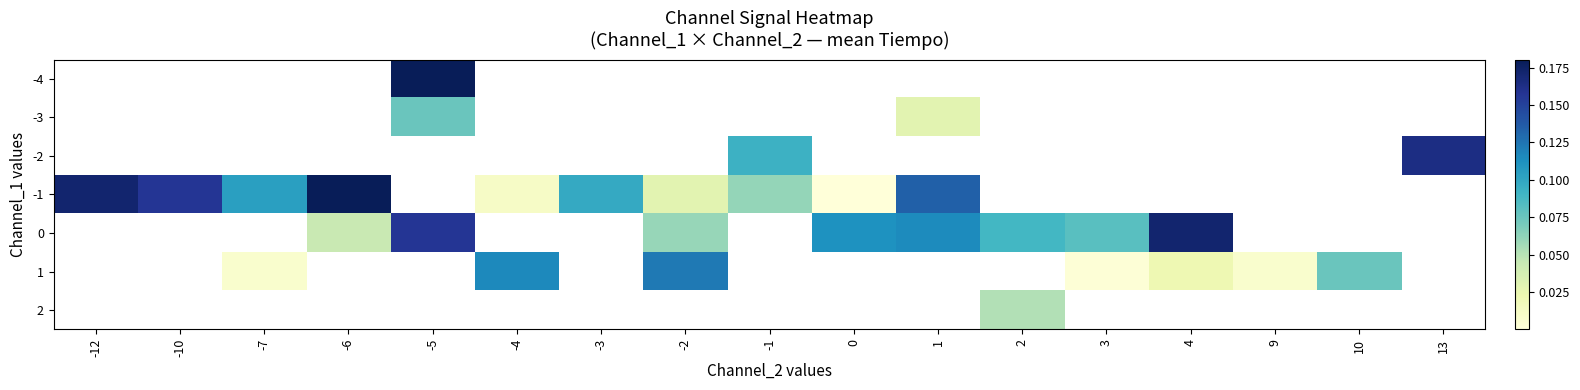

What is the maximum value shown in the chart?

0.2